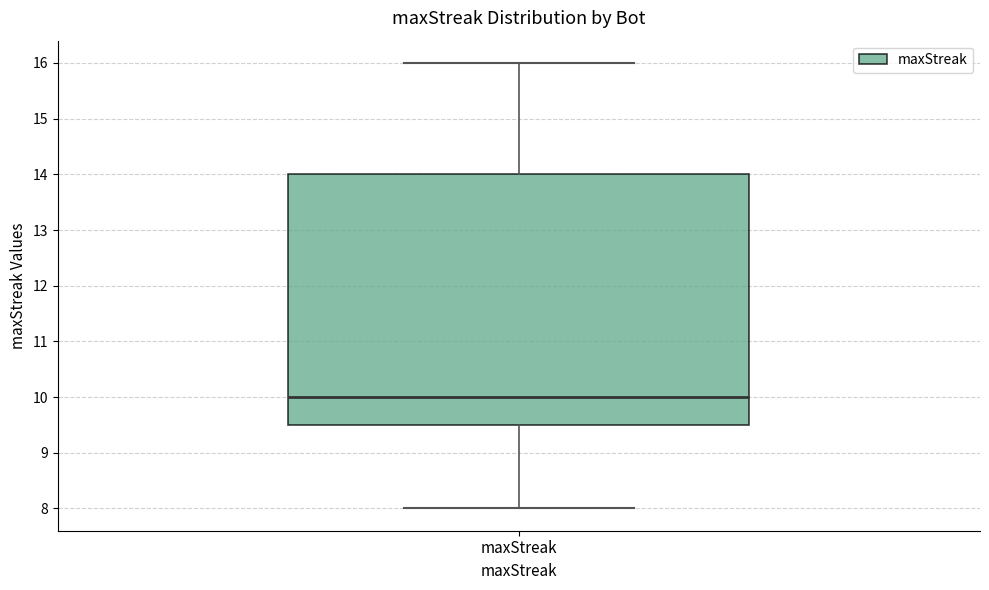

Read this box plot against the y-axis: the position of the median line, the range covered by the box, and the ends of both whiskers. The values are not printed on the chart, so give them approximately, as read against the axis.

median 10.0, box 9.5 to 14.0, whiskers 8.0 to 16.0